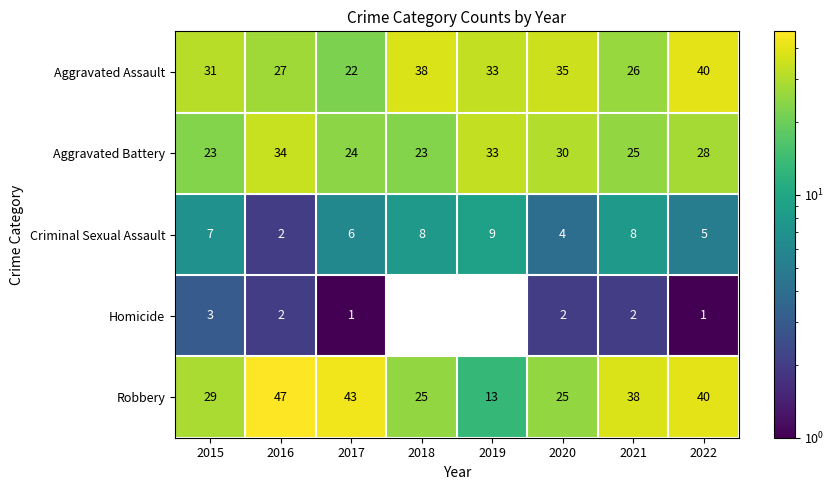

Is it true that Robbery equals 38 at 2015?

False